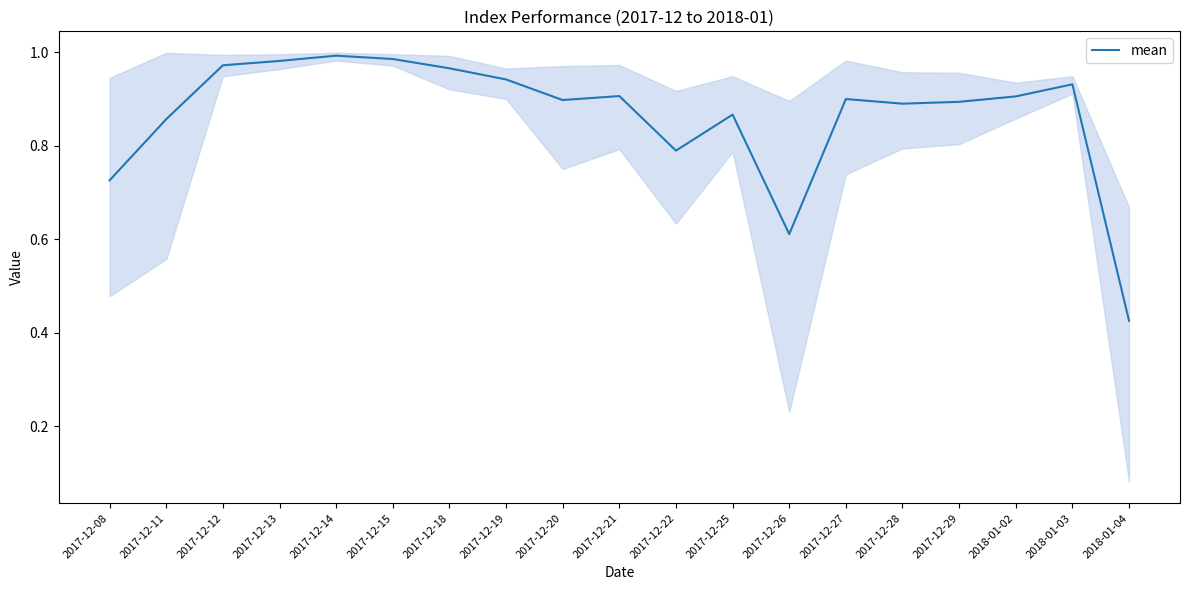

What is the average value?

0.9